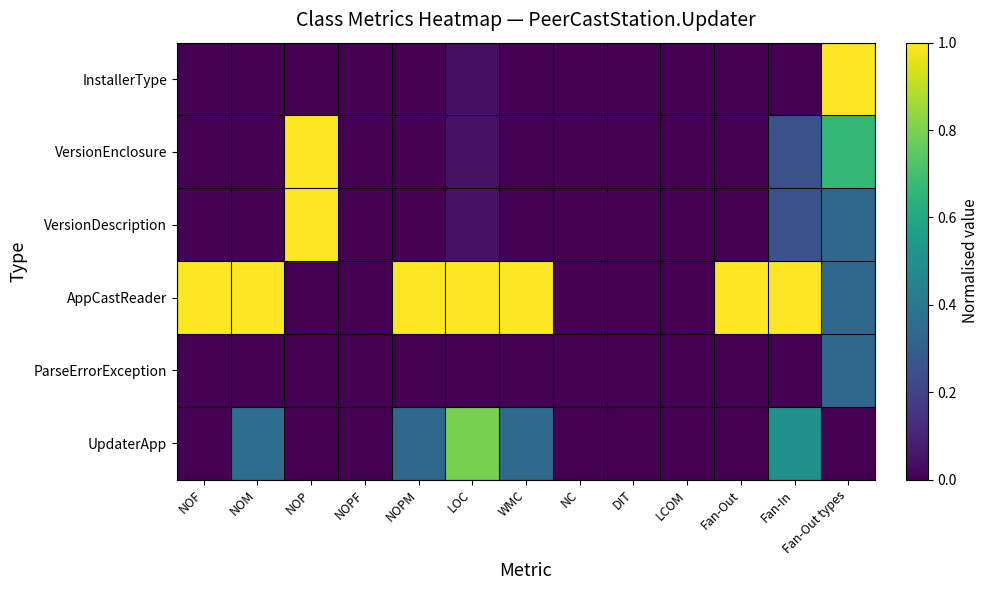

Reading left to right, extract all data points from this chart.

InstallerType: NOF=0.0	NOM=0.0	NOP=0.0	NOPF=0.0	NOPM=0.0	LOC=0.0	WMC=0.0	NC=0.0	DIT=0.0	LCOM=0.0	Fan-Out=0.0	Fan-In=0.0	Fan-Out types=1.0
VersionEnclosure: NOF=0.0	NOM=0.0	NOP=1.0	NOPF=0.0	NOPM=0.0	LOC=0.0	WMC=0.0	NC=0.0	DIT=0.0	LCOM=0.0	Fan-Out=0.0	Fan-In=0.2	Fan-Out types=0.7
VersionDescription: NOF=0.0	NOM=0.0	NOP=1.0	NOPF=0.0	NOPM=0.0	LOC=0.0	WMC=0.0	NC=0.0	DIT=0.0	LCOM=0.0	Fan-Out=0.0	Fan-In=0.2	Fan-Out types=0.3
AppCastReader: NOF=1.0	NOM=1.0	NOP=0.0	NOPF=0.0	NOPM=1.0	LOC=1.0	WMC=1.0	NC=0.0	DIT=0.0	LCOM=0.0	Fan-Out=1.0	Fan-In=1.0	Fan-Out types=0.3
ParseErrorException: NOF=0.0	NOM=0.0	NOP=0.0	NOPF=0.0	NOPM=0.0	LOC=0.0	WMC=0.0	NC=0.0	DIT=0.0	LCOM=0.0	Fan-Out=0.0	Fan-In=0.0	Fan-Out types=0.3
UpdaterApp: NOF=0.0	NOM=0.4	NOP=0.0	NOPF=0.0	NOPM=0.3	LOC=0.8	WMC=0.3	NC=0.0	DIT=0.0	LCOM=0.0	Fan-Out=0.0	Fan-In=0.5	Fan-Out types=0.0